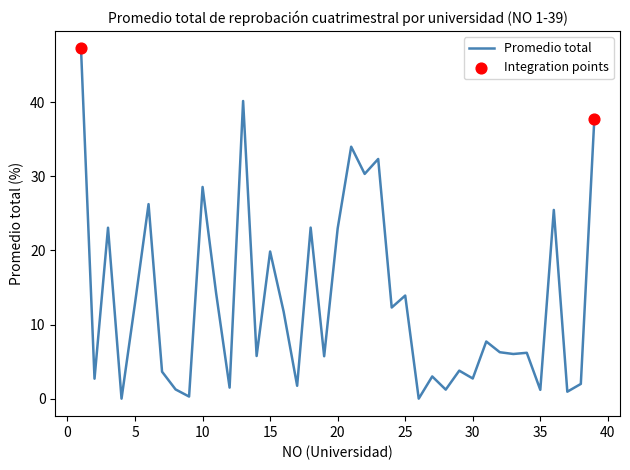

What is the greatest value displayed?

47.3